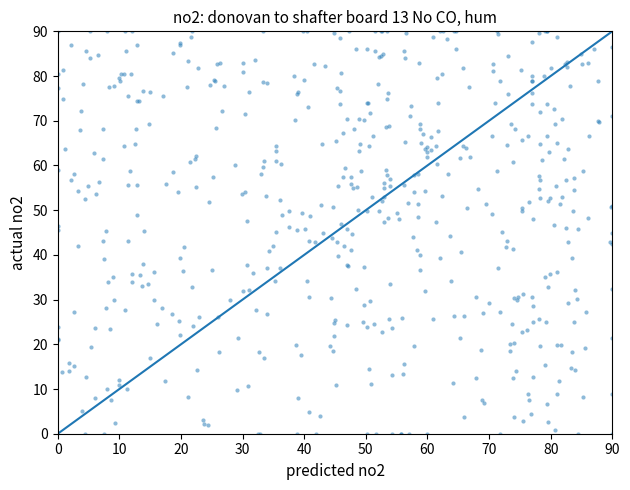

What is the range of X values (max minus min)?

90.0